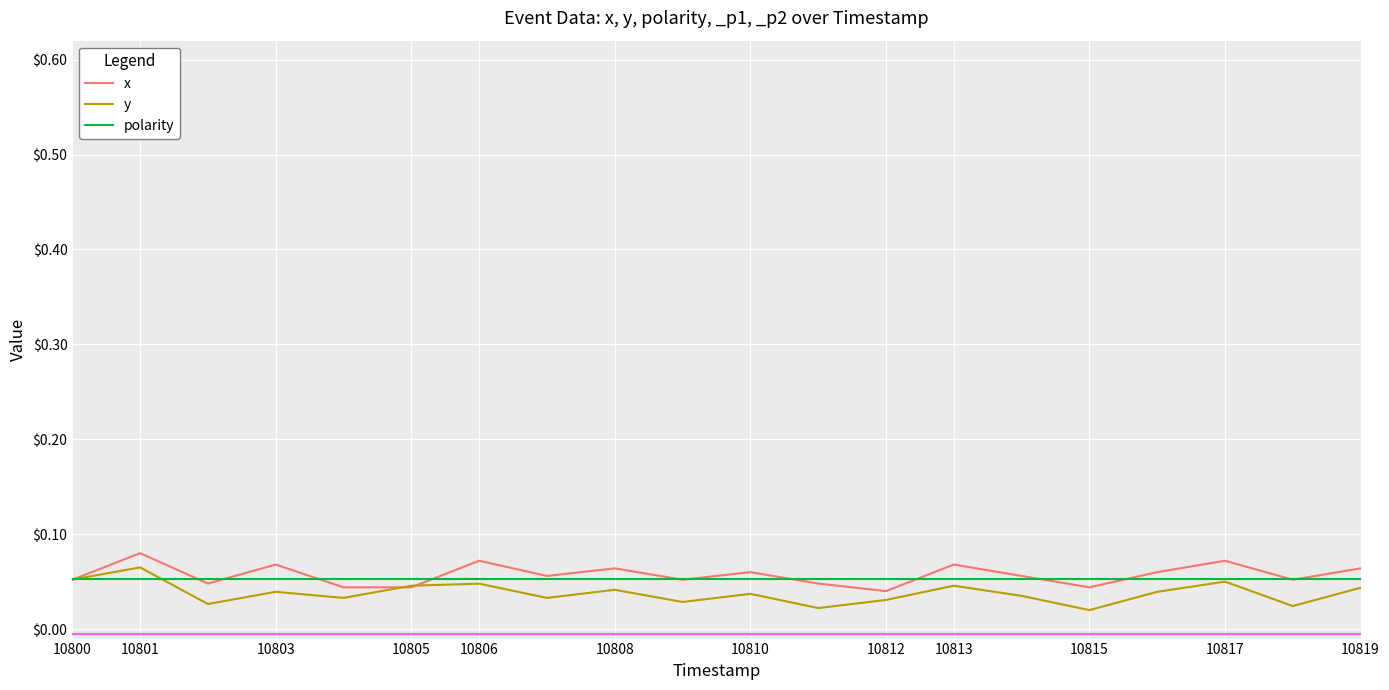

At how many categories does at least one series exceed 0?

20